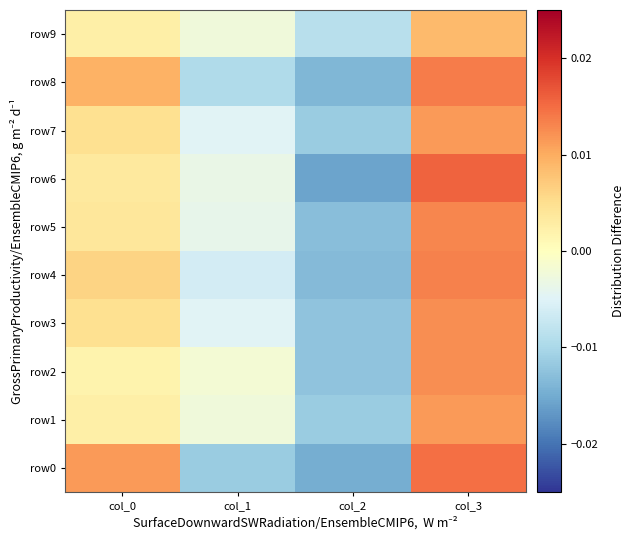

Rank the series at col_1 from lowest to highest value.

row0, row8, row4, row3, row7, row5, row6, row1, row9, row2